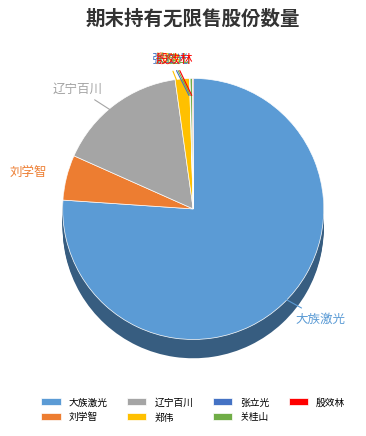

Which has a higher value, 刘学智 or 殷效林?

刘学智